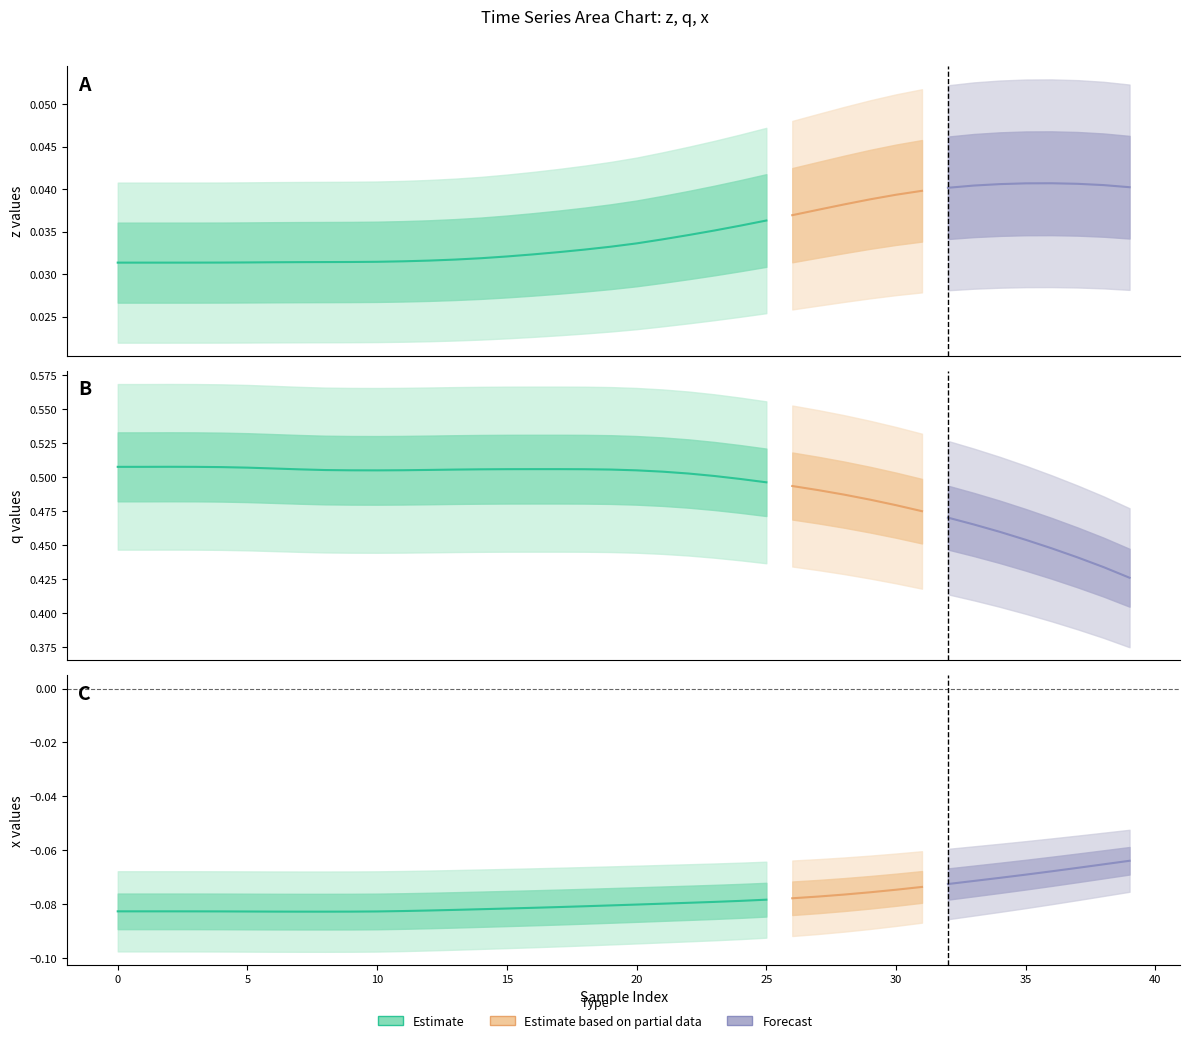

Which series has the largest total across all categories?

q (Estimate)